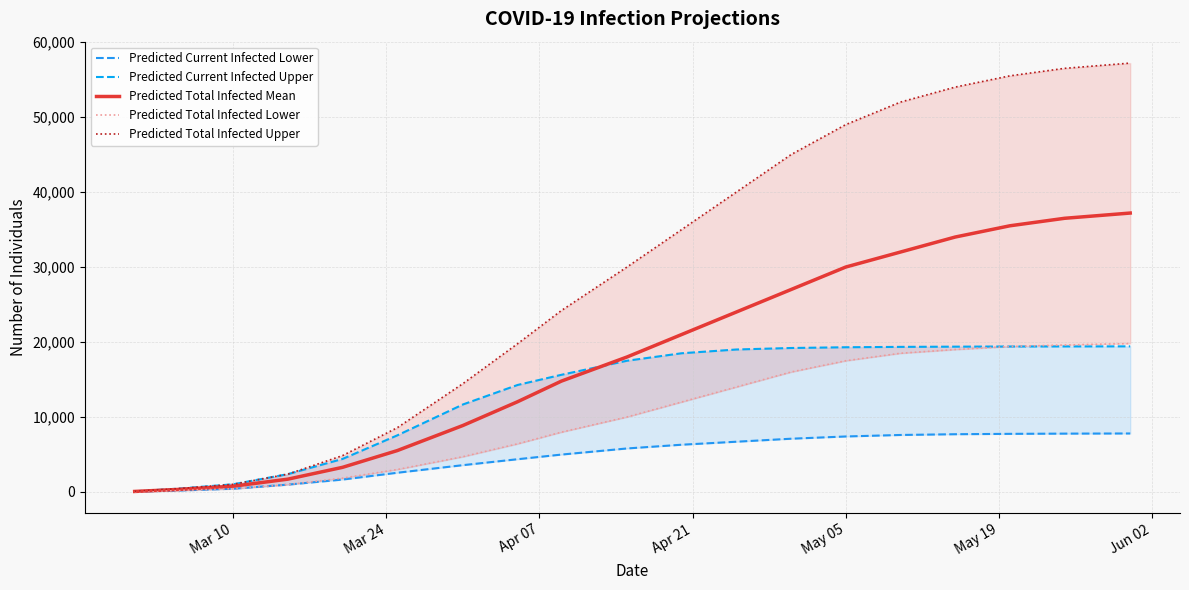

True or false: Predicted Total Infected Upper and Predicted Current Infected Lower cross at least once.

False